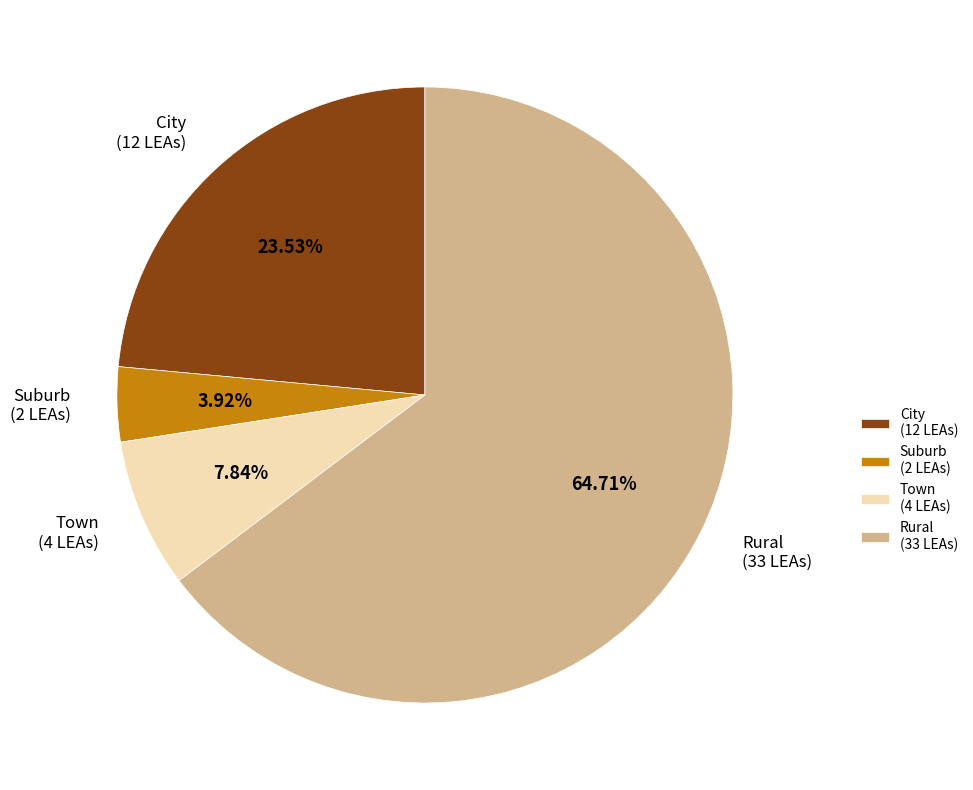

To the nearest percent, what is the average slice percentage?

25%